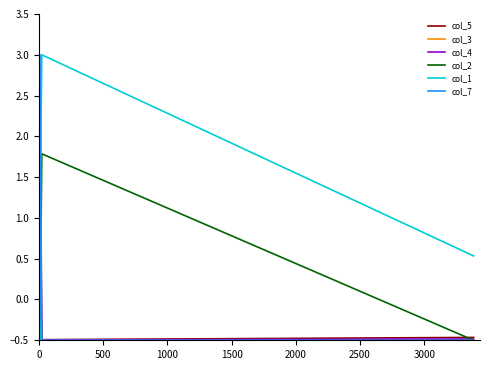

True or false: col_5 has a value of -0.5 at 1500.

True